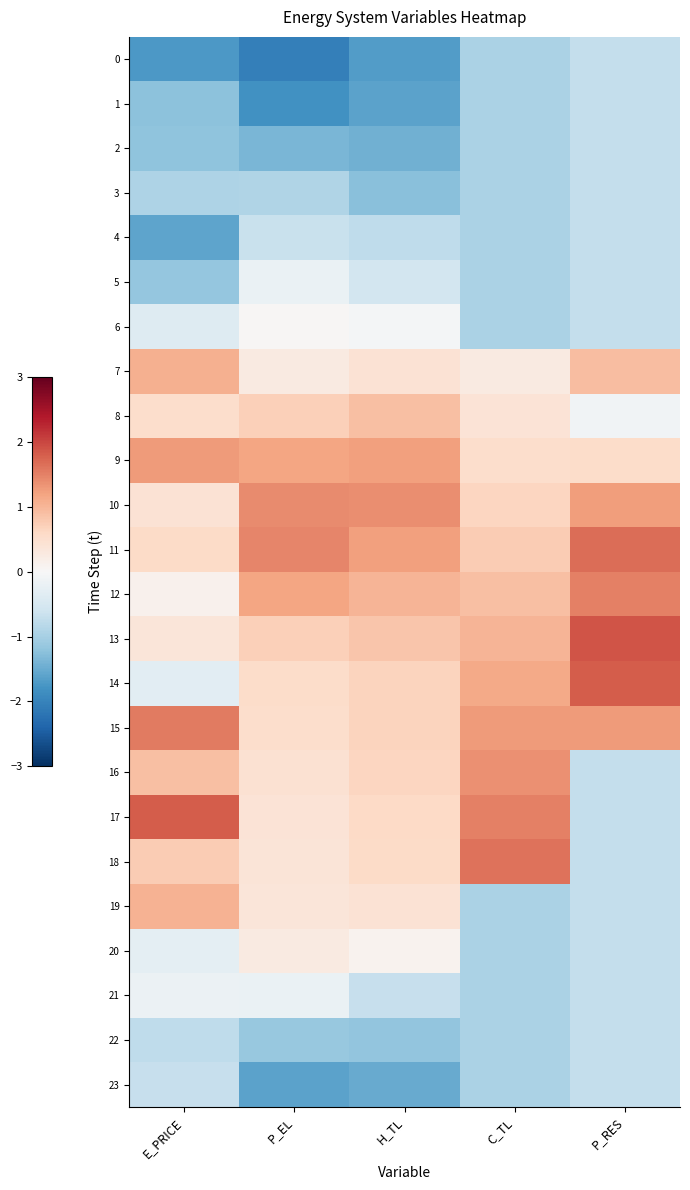

Reading right to left, what are all the values shown in this chart?

0: P_RES=-0.7	C_TL=-1.0	H_TL=-1.7	P_EL=-2.1	E_PRICE=-1.7
1: P_RES=-0.7	C_TL=-1.0	H_TL=-1.6	P_EL=-1.8	E_PRICE=-1.2
2: P_RES=-0.7	C_TL=-1.0	H_TL=-1.4	P_EL=-1.4	E_PRICE=-1.2
3: P_RES=-0.7	C_TL=-1.0	H_TL=-1.3	P_EL=-0.9	E_PRICE=-0.9
4: P_RES=-0.7	C_TL=-1.0	H_TL=-0.8	P_EL=-0.7	E_PRICE=-1.6
5: P_RES=-0.7	C_TL=-1.0	H_TL=-0.5	P_EL=-0.2	E_PRICE=-1.2
6: P_RES=-0.7	C_TL=-1.0	H_TL=-0.1	P_EL=0.0	E_PRICE=-0.4
7: P_RES=0.9	C_TL=0.3	H_TL=0.4	P_EL=0.3	E_PRICE=1.1
8: P_RES=-0.1	C_TL=0.4	H_TL=0.9	P_EL=0.7	E_PRICE=0.5
9: P_RES=0.6	C_TL=0.5	H_TL=1.2	P_EL=1.2	E_PRICE=1.3
10: P_RES=1.2	C_TL=0.6	H_TL=1.4	P_EL=1.4	E_PRICE=0.4
11: P_RES=1.7	C_TL=0.8	H_TL=1.2	P_EL=1.5	E_PRICE=0.6
12: P_RES=1.5	C_TL=0.9	H_TL=1.0	P_EL=1.2	E_PRICE=0.1
13: P_RES=1.9	C_TL=1.0	H_TL=0.8	P_EL=0.7	E_PRICE=0.4
14: P_RES=1.8	C_TL=1.1	H_TL=0.7	P_EL=0.5	E_PRICE=-0.3
15: P_RES=1.3	C_TL=1.3	H_TL=0.7	P_EL=0.5	E_PRICE=1.6
16: P_RES=-0.7	C_TL=1.4	H_TL=0.6	P_EL=0.4	E_PRICE=0.9
17: P_RES=-0.7	C_TL=1.5	H_TL=0.6	P_EL=0.4	E_PRICE=1.8
18: P_RES=-0.7	C_TL=1.6	H_TL=0.6	P_EL=0.4	E_PRICE=0.8
19: P_RES=-0.7	C_TL=-1.0	H_TL=0.4	P_EL=0.4	E_PRICE=1.1
20: P_RES=-0.7	C_TL=-1.0	H_TL=0.1	P_EL=0.3	E_PRICE=-0.3
21: P_RES=-0.7	C_TL=-1.0	H_TL=-0.7	P_EL=-0.2	E_PRICE=-0.2
22: P_RES=-0.7	C_TL=-1.0	H_TL=-1.2	P_EL=-1.1	E_PRICE=-0.8
23: P_RES=-0.7	C_TL=-1.0	H_TL=-1.5	P_EL=-1.6	E_PRICE=-0.7